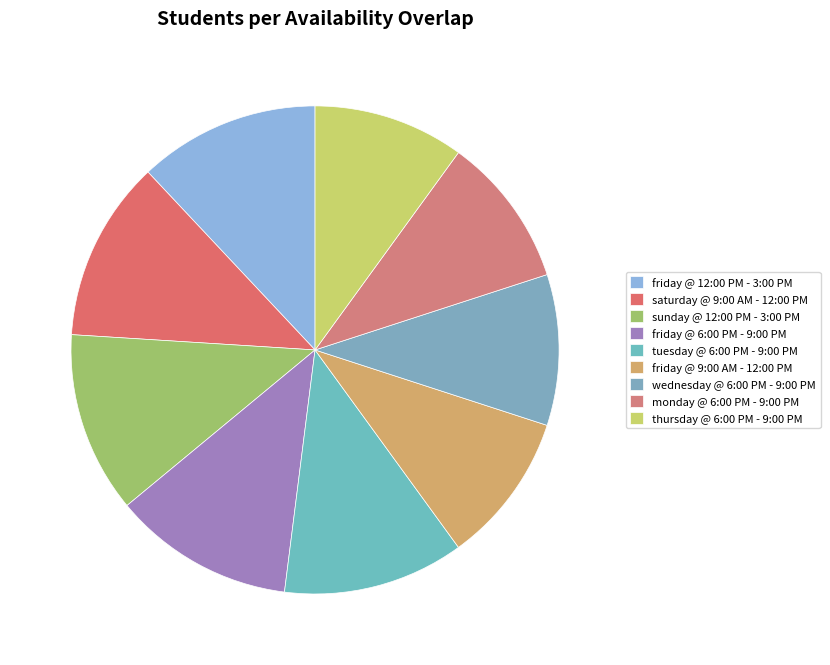

What percentage is NOT represented by saturday @ 9:00 AM - 12:00 PM?

88.0%